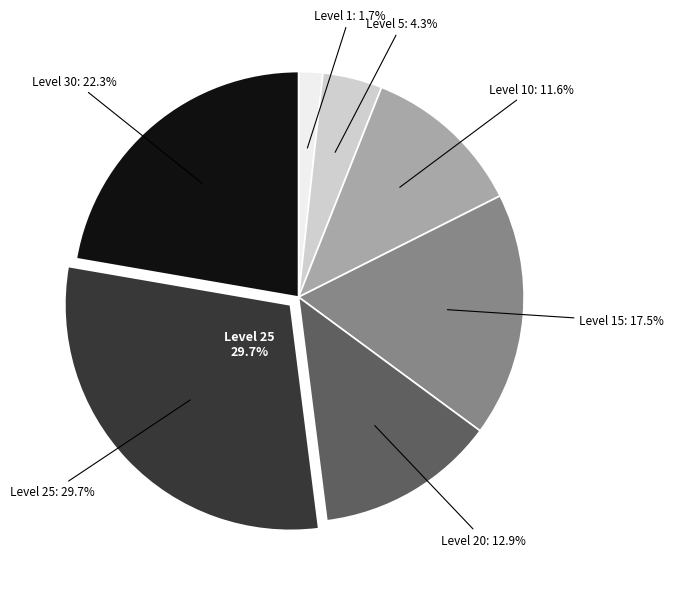

Which has a higher value, 10 or 15?

15